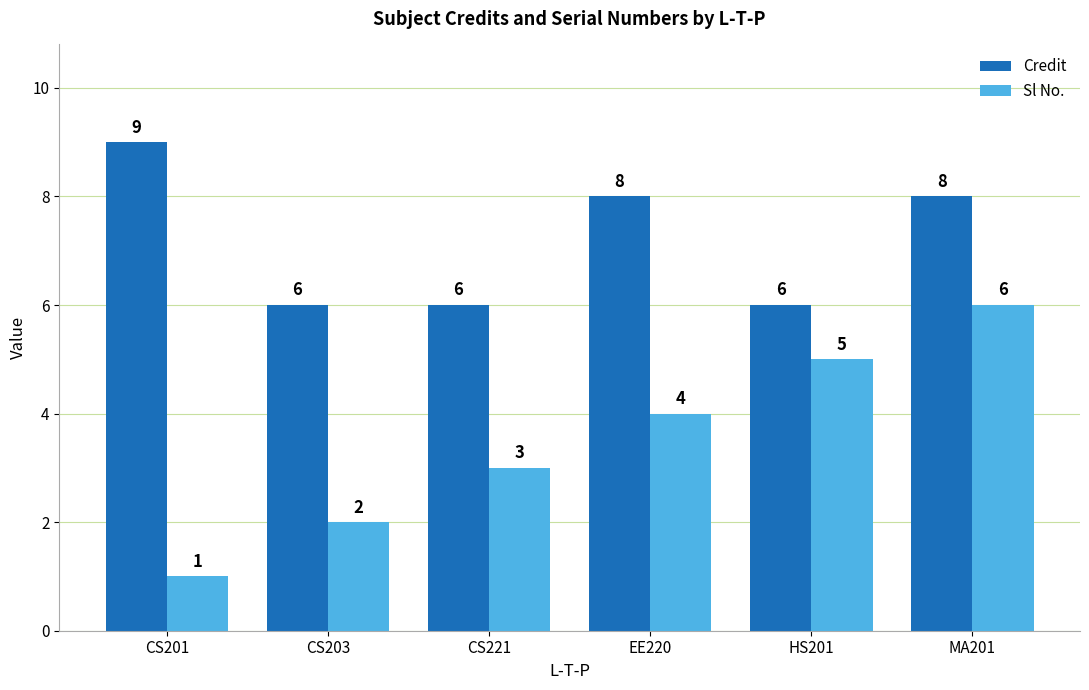

Where is Sl No. nearest to the value 3?

CS221